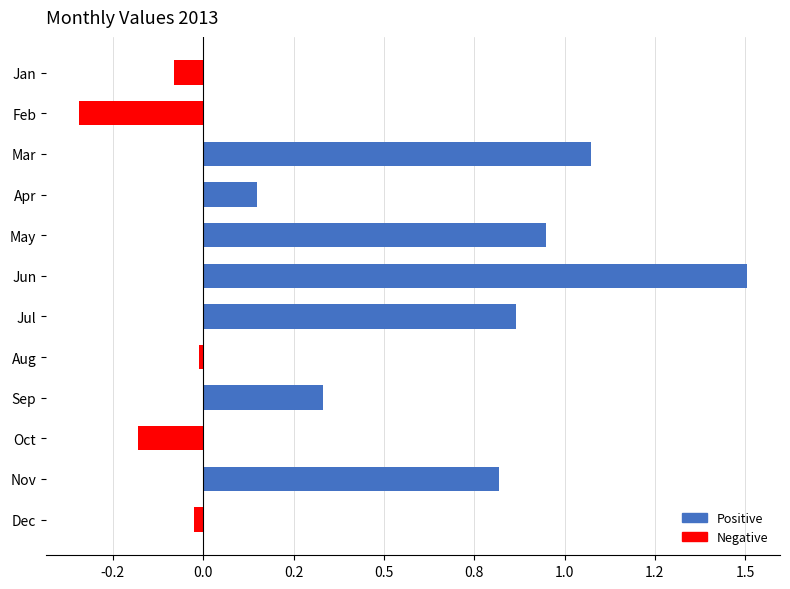

Does the chart contain any negative values?

Yes